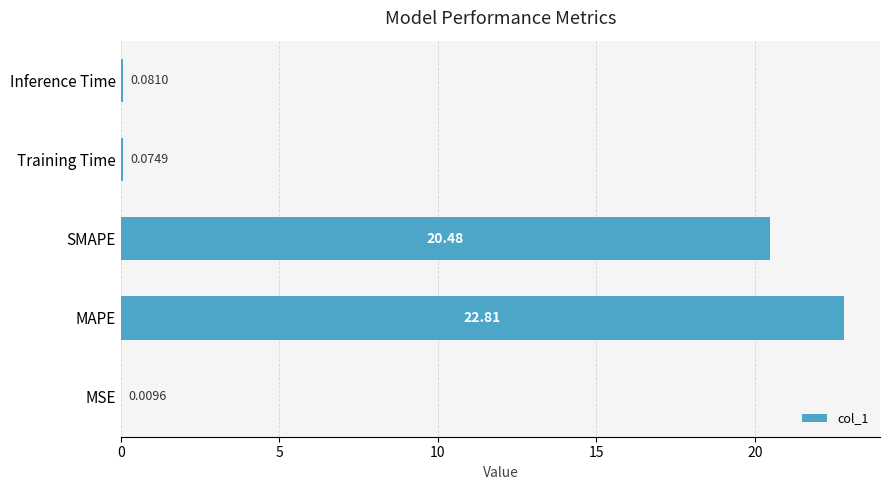

Does the chart contain stacked bars?

No